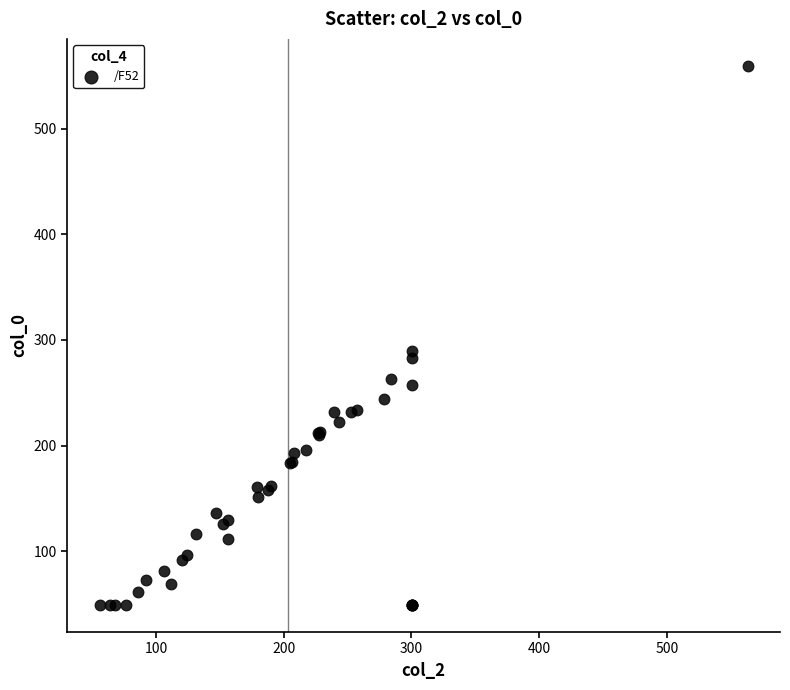

What Y value in the scatter plot is closest to 304?

289.2